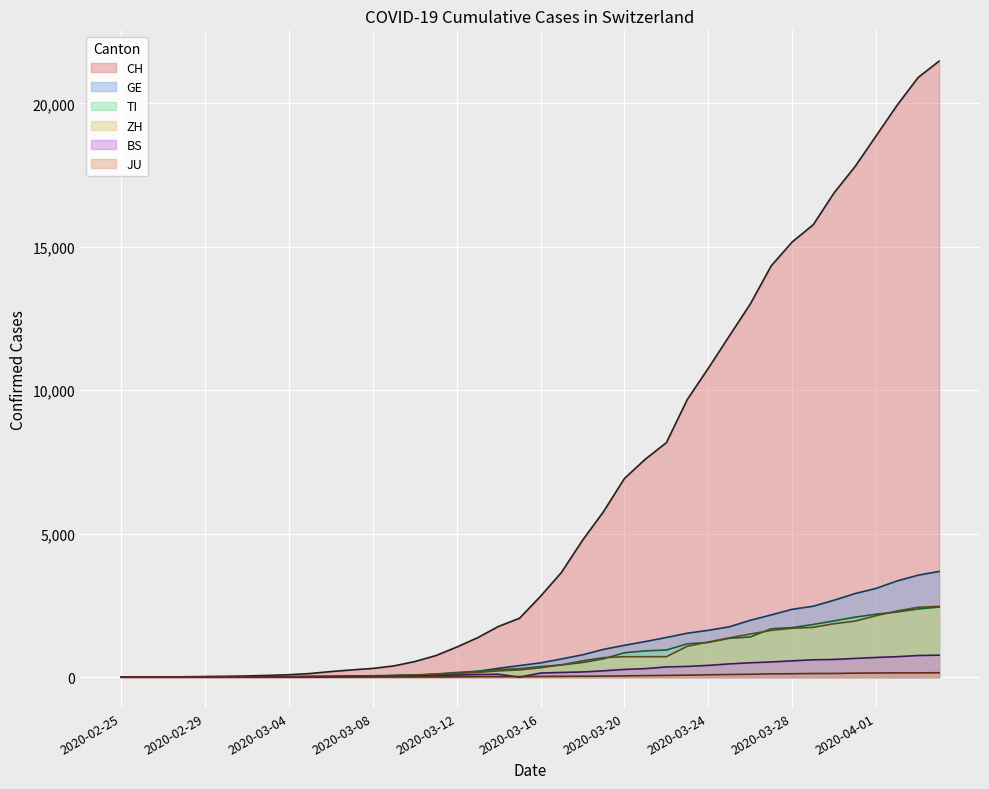

Between 2020-04-02 and 2020-03-07, which is larger?

2020-04-02